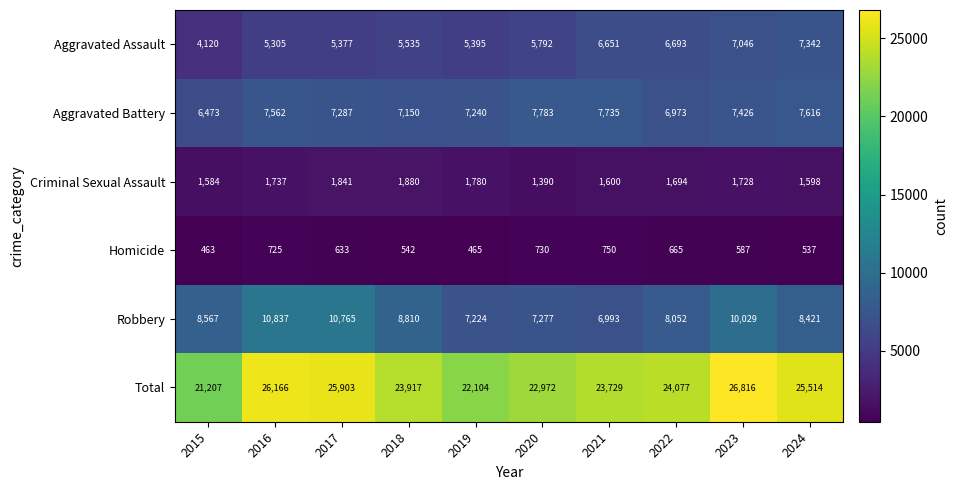

What is the difference between the highest and lowest values at 2020?

22242